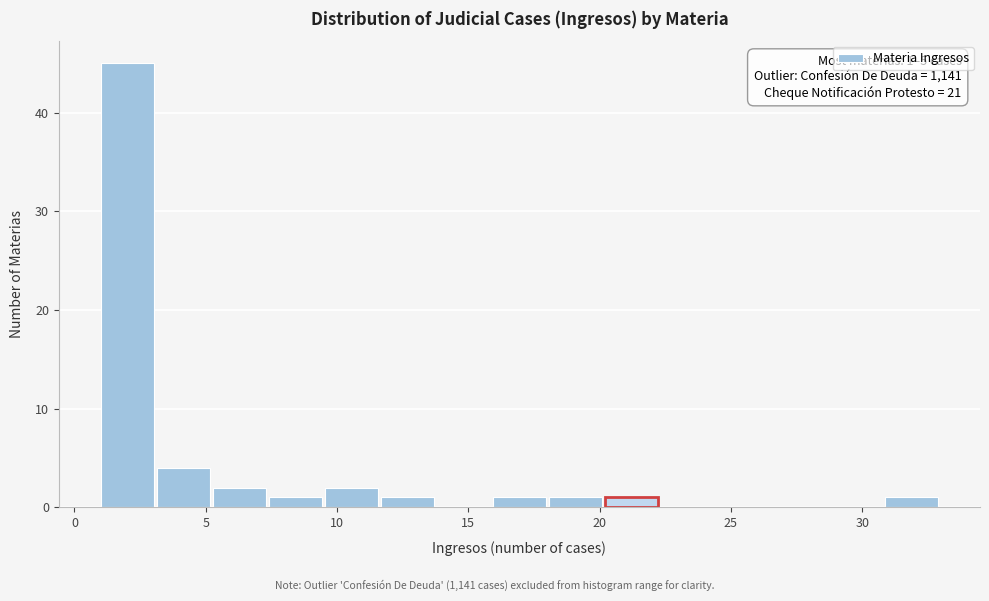

Which range on the x-axis has the tallest bar?

1.0 to 3.0